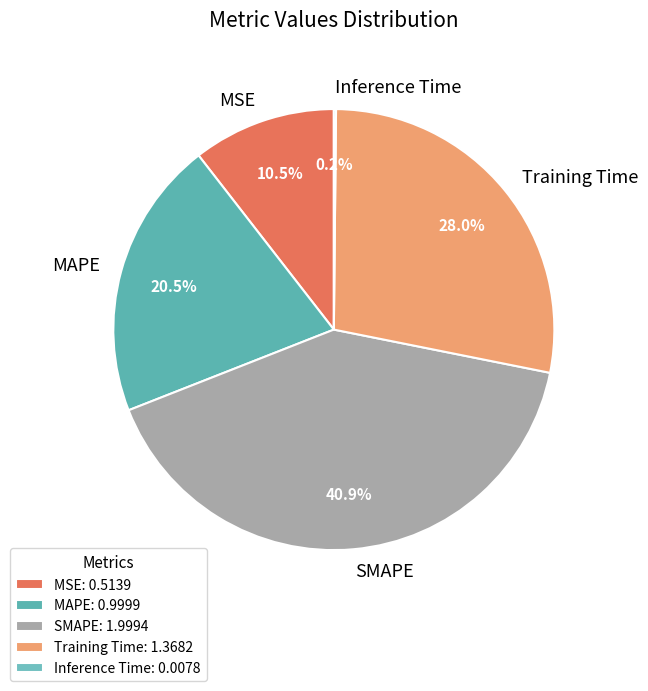

What percentage do MAPE and MSE together represent?

31.0%